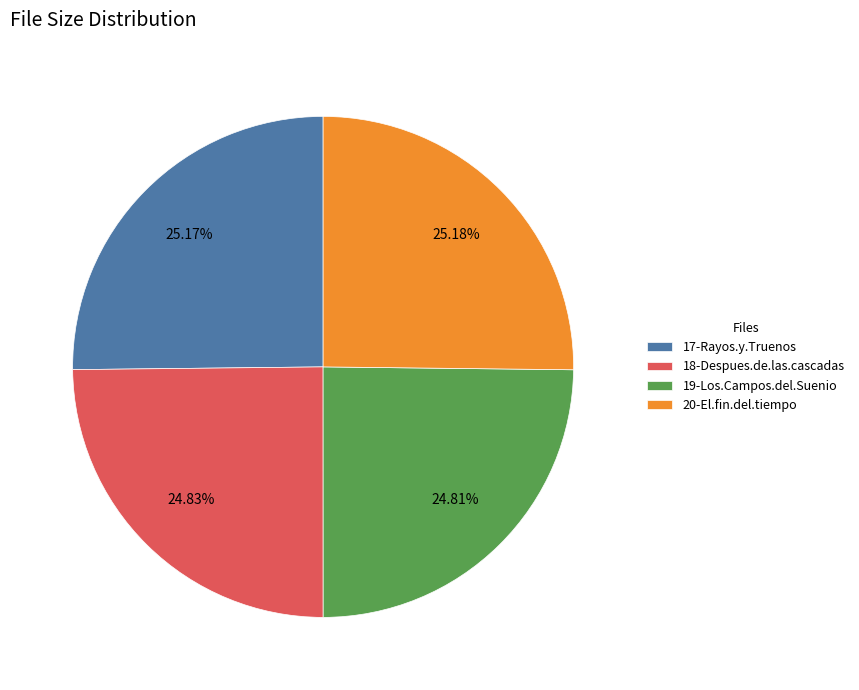

What is the ratio of the value at 19-Los.Campos.del.Suenio to the value at 20-El.fin.del.tiempo?

1.0